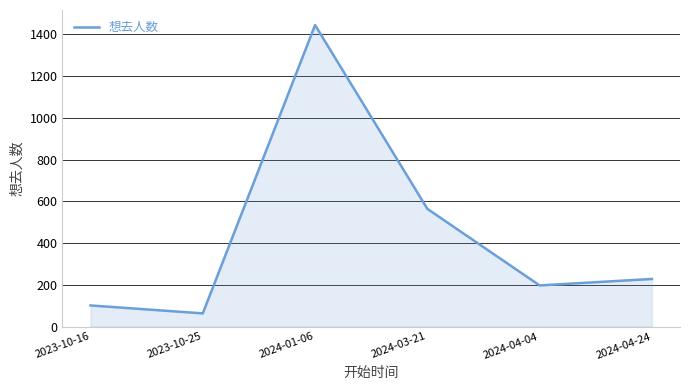

The chart shows a value of 564 at 2024-03-21. True or false?

True